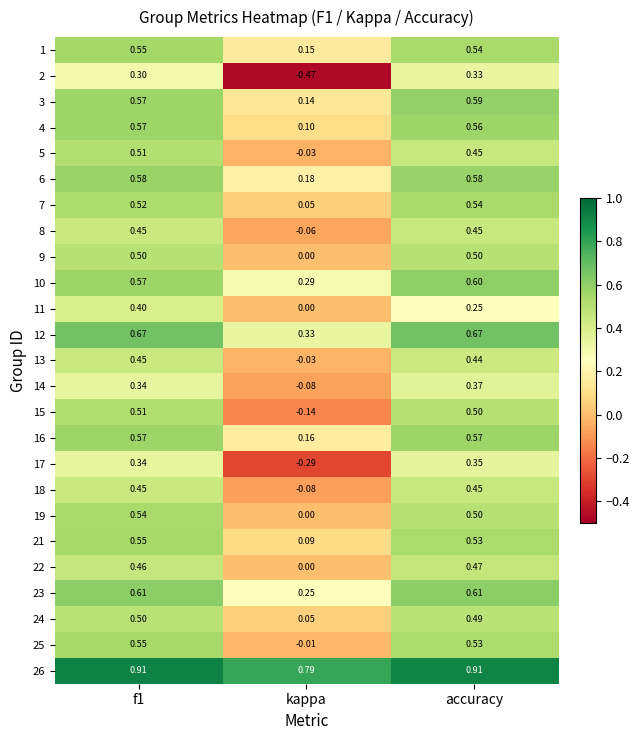

Which series has the largest total across all categories?

26